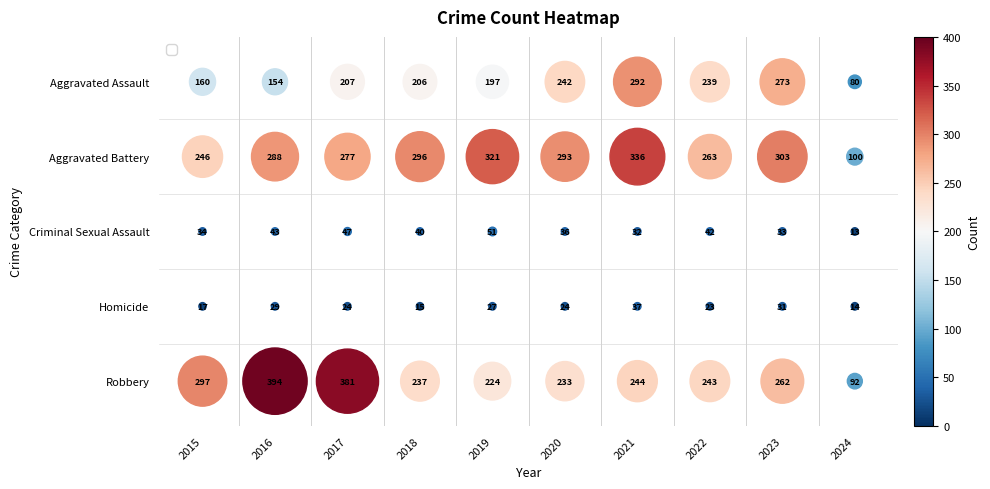

What is the maximum value for Criminal Sexual Assault?

51